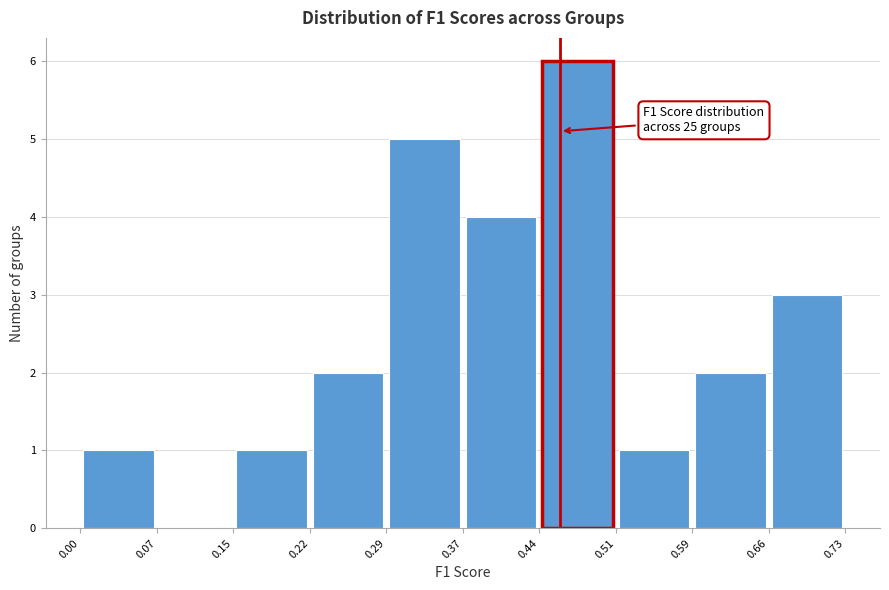

Over which range of the x-axis is the bar tallest?

0.44 to 0.51